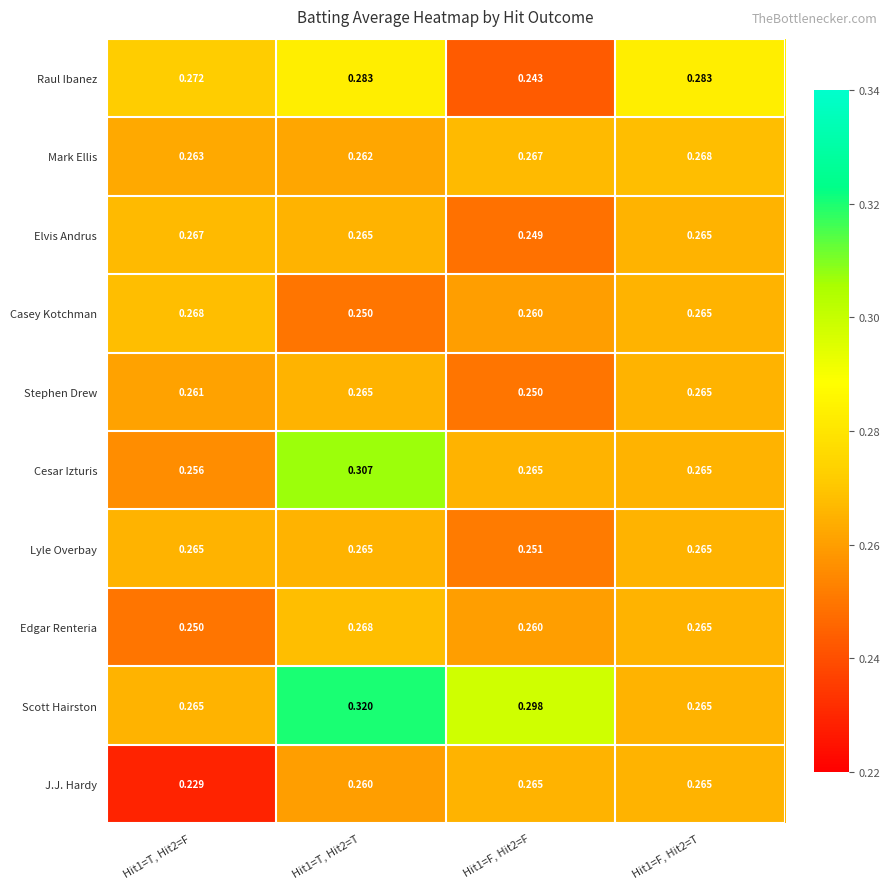

What is the total value across all series at Hit1=T, Hit2=F?

2.6